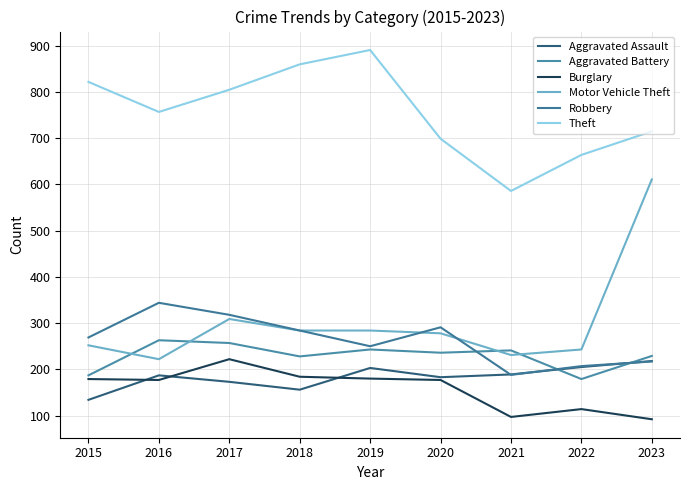

Is this an area chart (filled region under the line)?

No